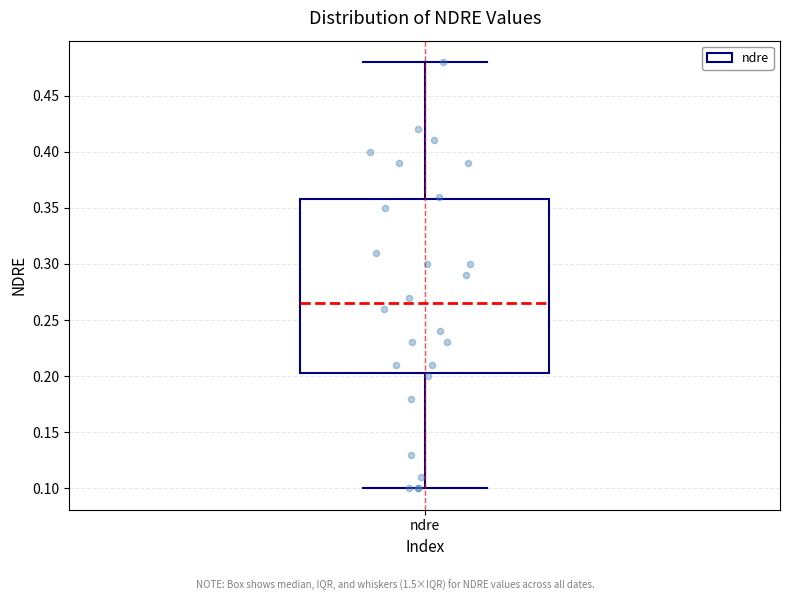

Transcribe this box plot: give where the median line is, the range the box spans, and where the two whiskers end, as read against the y-axis. The values are not printed on the chart, so give them approximately, as read against the axis.

median 0.265, box 0.205 to 0.360, whiskers 0.100 to 0.480